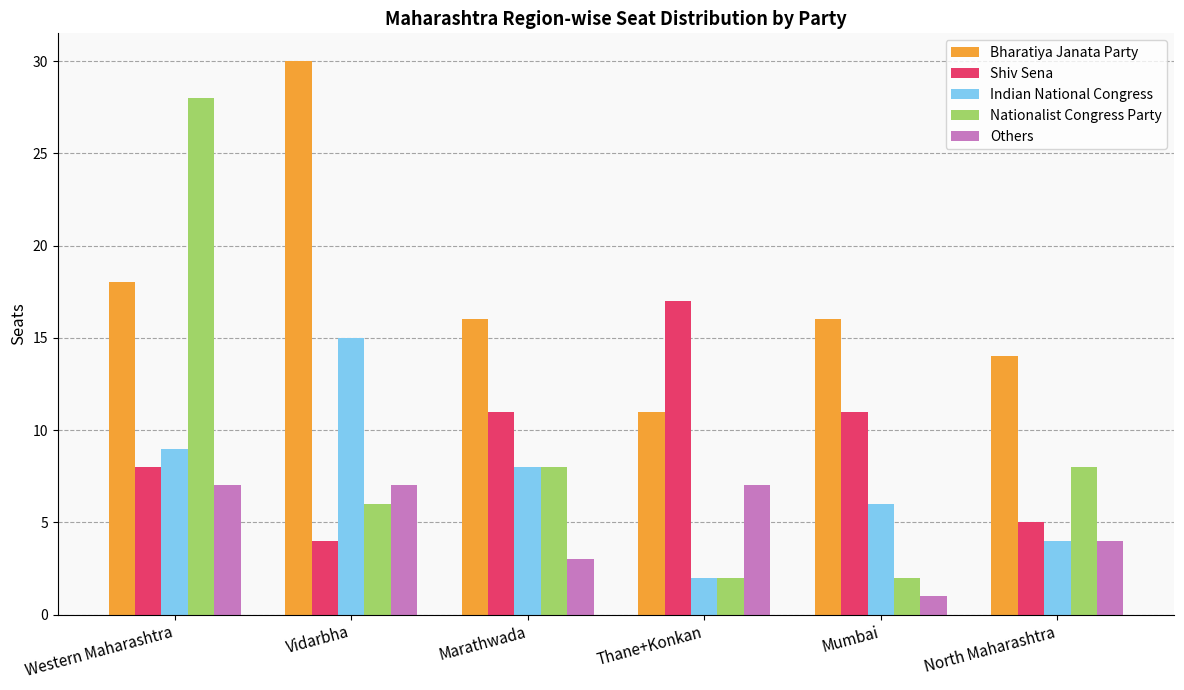

What is the label of the 4th bar from the left?

Thane+Konkan